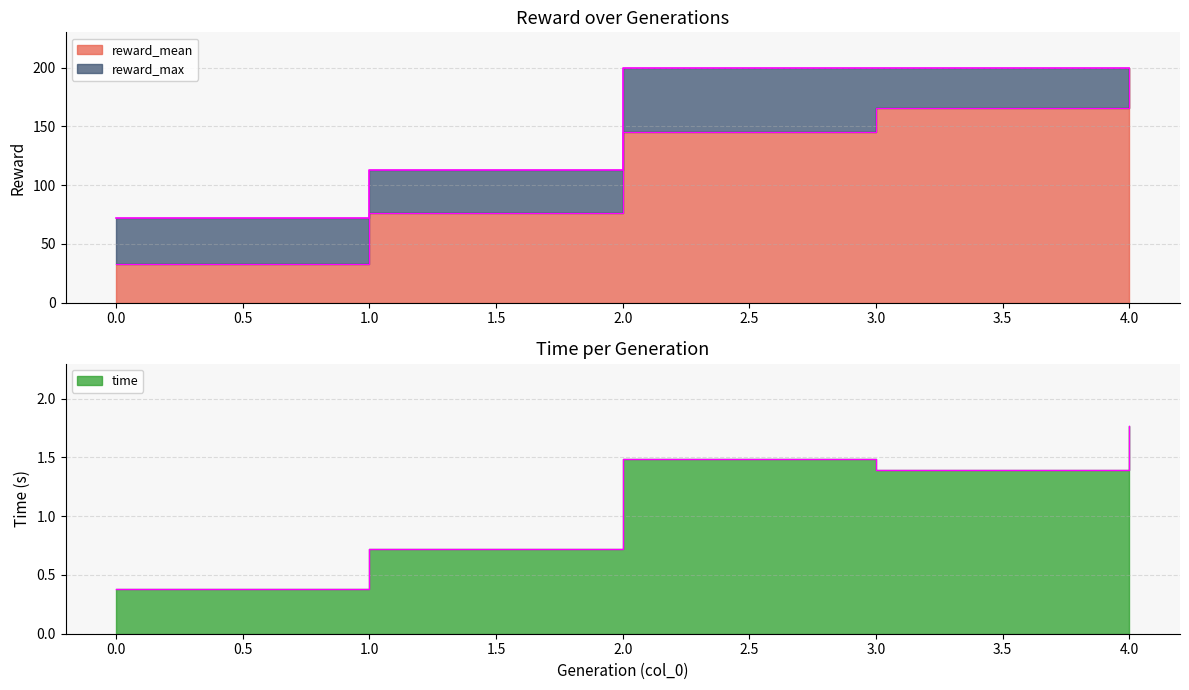

True or false: reward_max and reward_mean cross at least once.

False